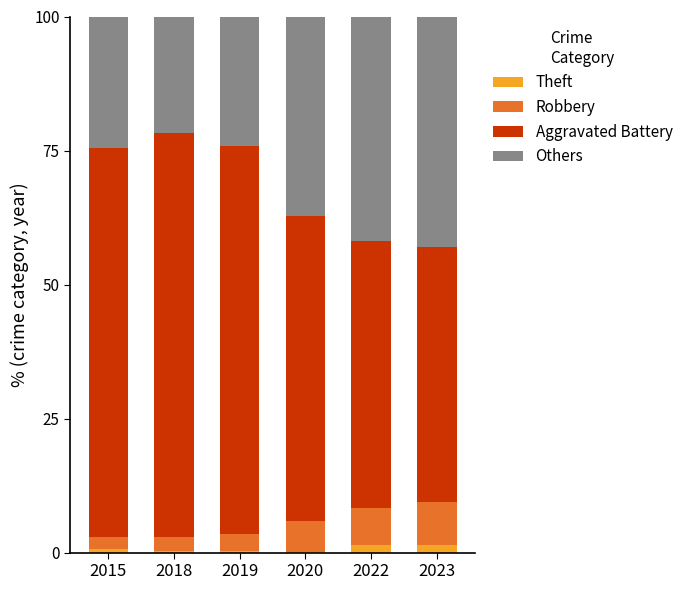

How many series are shown in this chart?

4